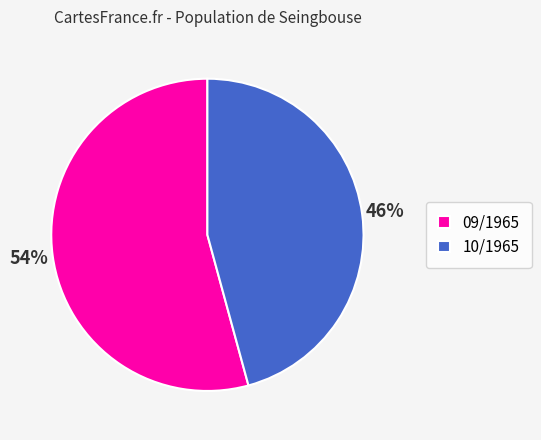

Count the number of slices in the pie.

2